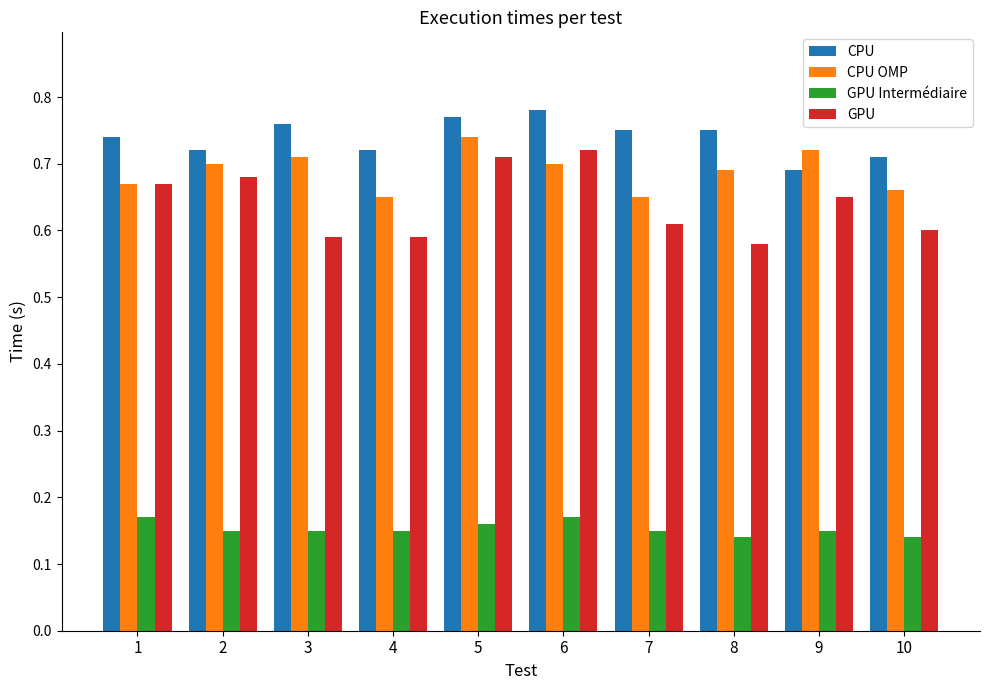

Which series changed the most between 3 and 7?

CPU OMP